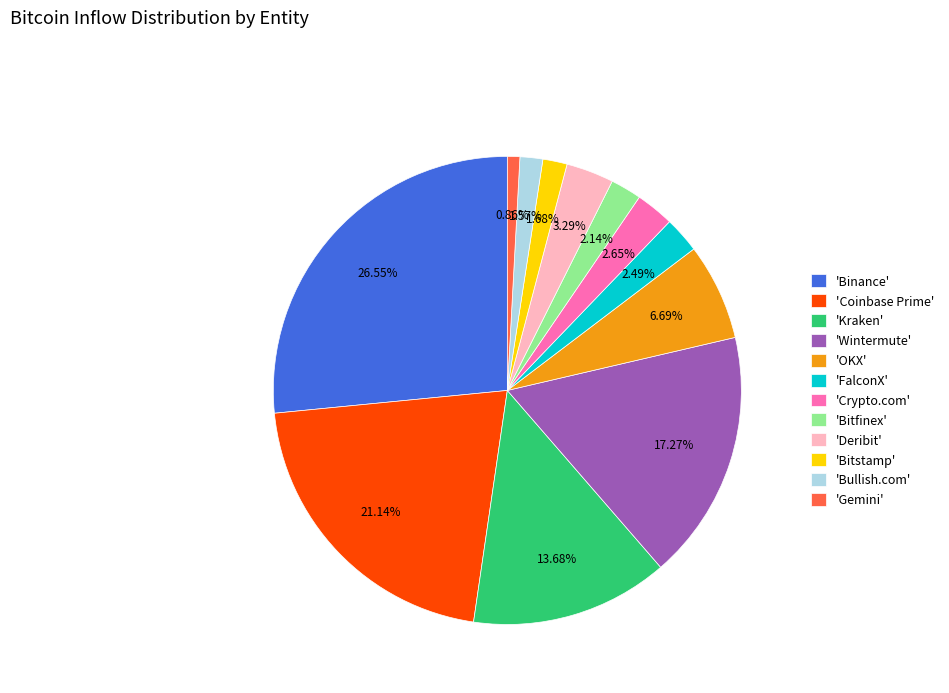

Between 'Deribit' and 'FalconX', which is larger?

'Deribit'